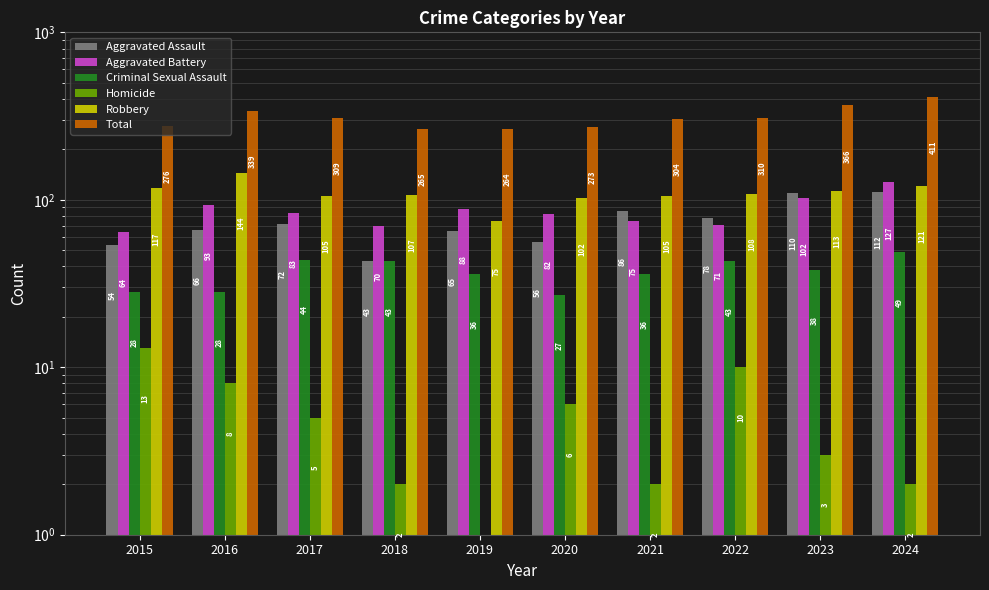

Reading right to left, list all the values displayed in this chart.

Aggravated Assault: 2024=112	2023=110	2022=78	2021=86	2020=56	2019=65	2018=43	2017=72	2016=66	2015=54
Aggravated Battery: 2024=127	2023=102	2022=71	2021=75	2020=82	2019=88	2018=70	2017=83	2016=93	2015=64
Criminal Sexual Assault: 2024=49	2023=38	2022=43	2021=36	2020=27	2019=36	2018=43	2017=44	2016=28	2015=28
Homicide: 2024=2	2023=3	2022=10	2021=2	2020=6	2019=0	2018=2	2017=5	2016=8	2015=13
Robbery: 2024=121	2023=113	2022=108	2021=105	2020=102	2019=75	2018=107	2017=105	2016=144	2015=117
Total: 2024=411	2023=366	2022=310	2021=304	2020=273	2019=264	2018=265	2017=309	2016=339	2015=276